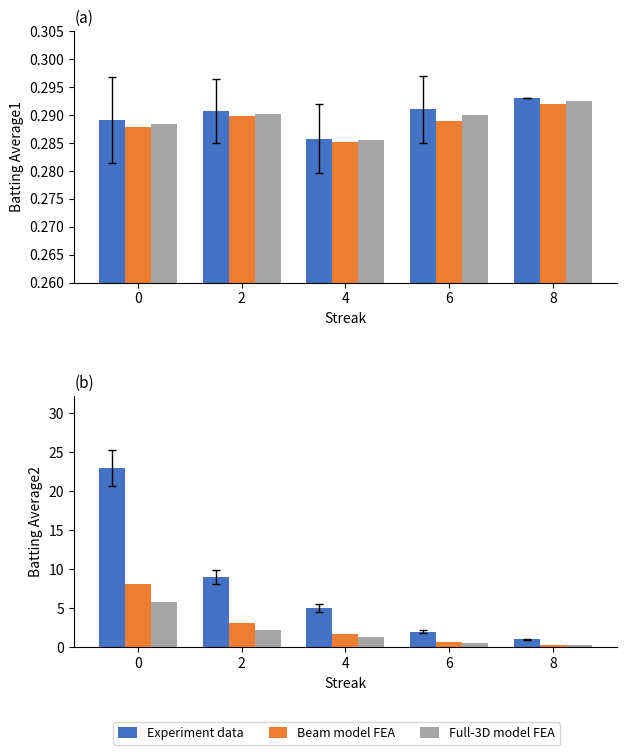

What is the total value across all series at 6?

3.2